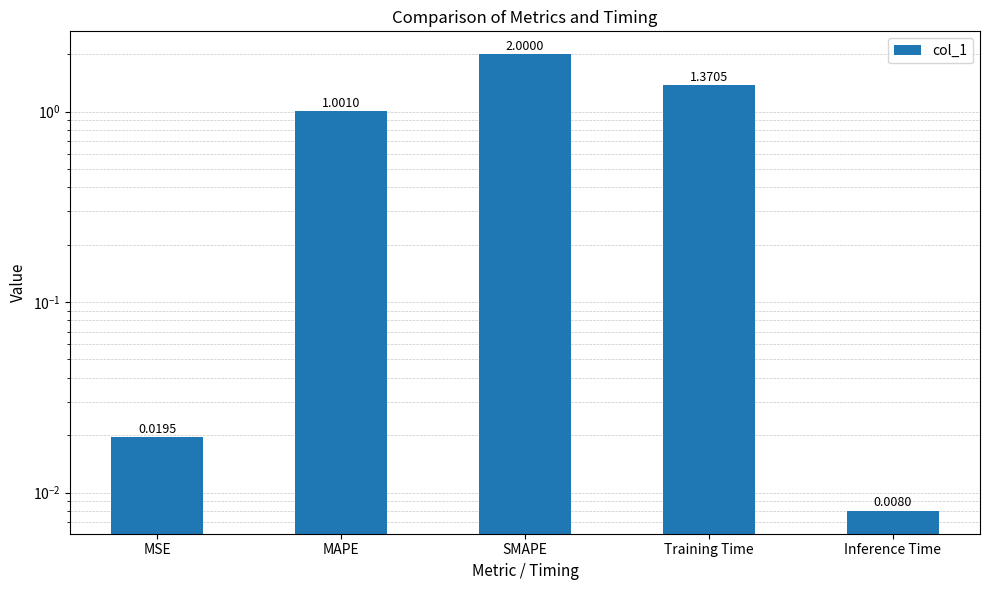

Which has a higher value, MAPE or Training Time?

Training Time